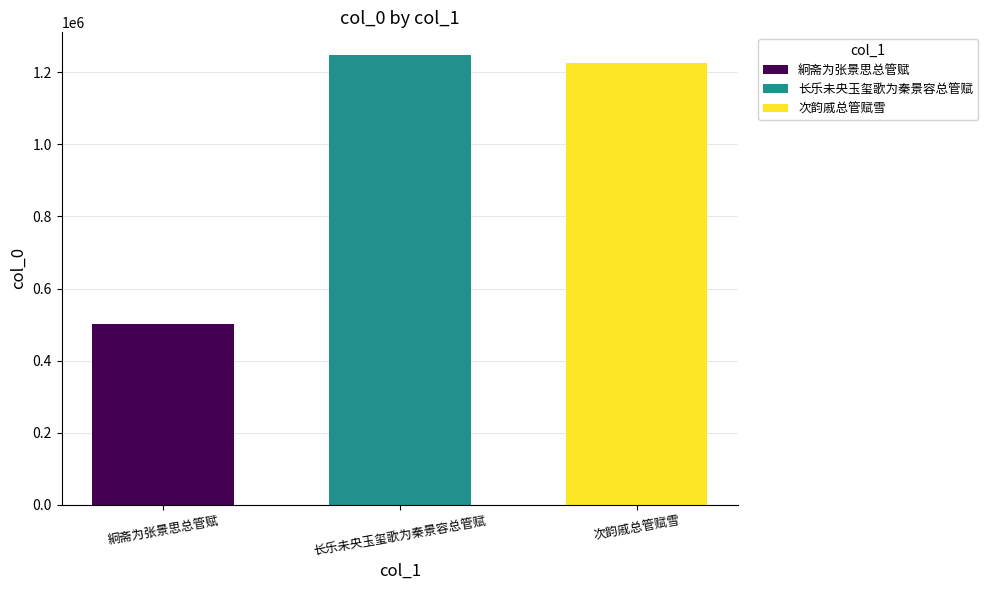

What is the spread (max minus min) of values at 长乐未央玉玺歌为秦景容总管赋?

747864